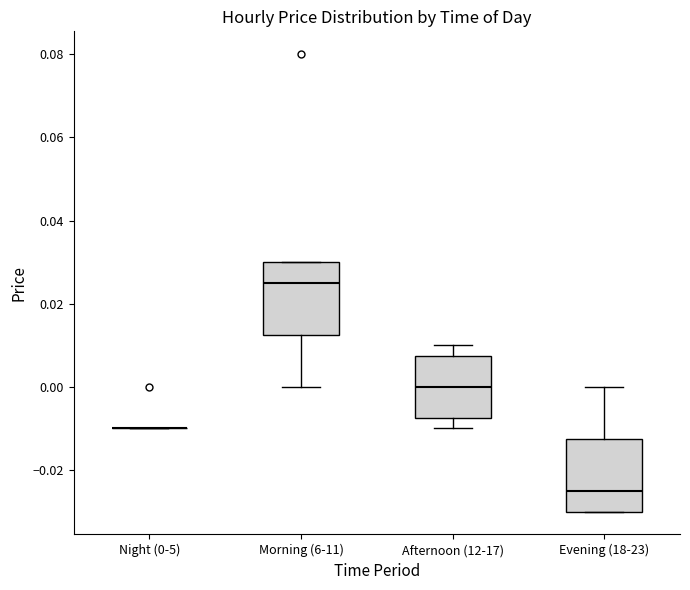

Reading left to right, read every box against the y-axis: the position of its median line, the range the box covers, and the ends of its whiskers. The values are not printed on the chart, so give them approximately, as read against the axis.

Night (0-5): box collapsed to a line at -0.010, whiskers -0.010 to -0.010
Morning (6-11): median 0.026, box 0.012 to 0.030, whiskers 0.000 to 0.030
Afternoon (12-17): median 0.000, box -0.008 to 0.008, whiskers -0.010 to 0.010
Evening (18-23): median -0.024, box -0.030 to -0.012, whiskers -0.030 to 0.000